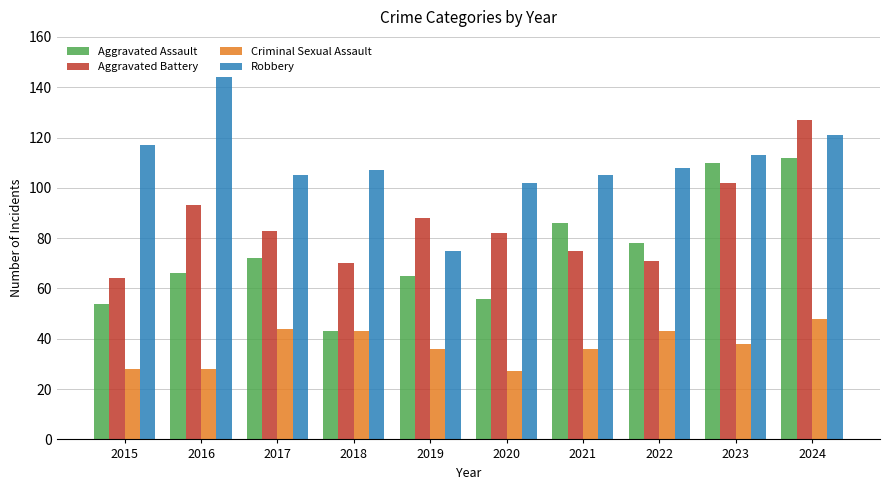

How many bars are there in each group?

4